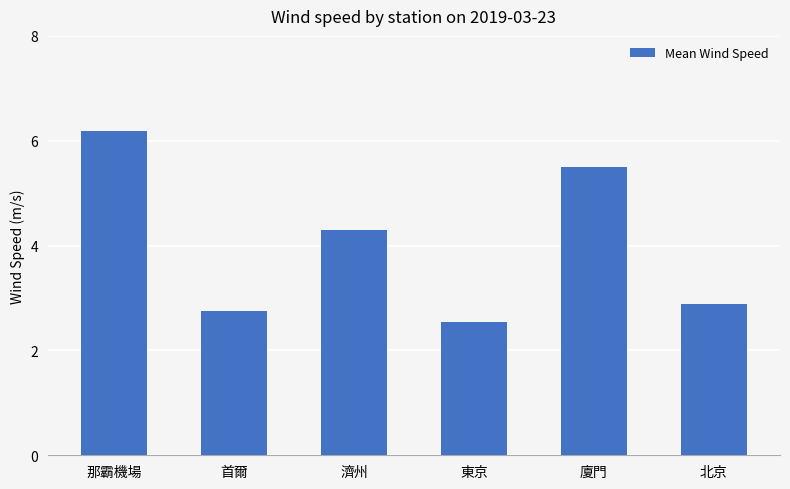

What is the sum of all values?

24.2